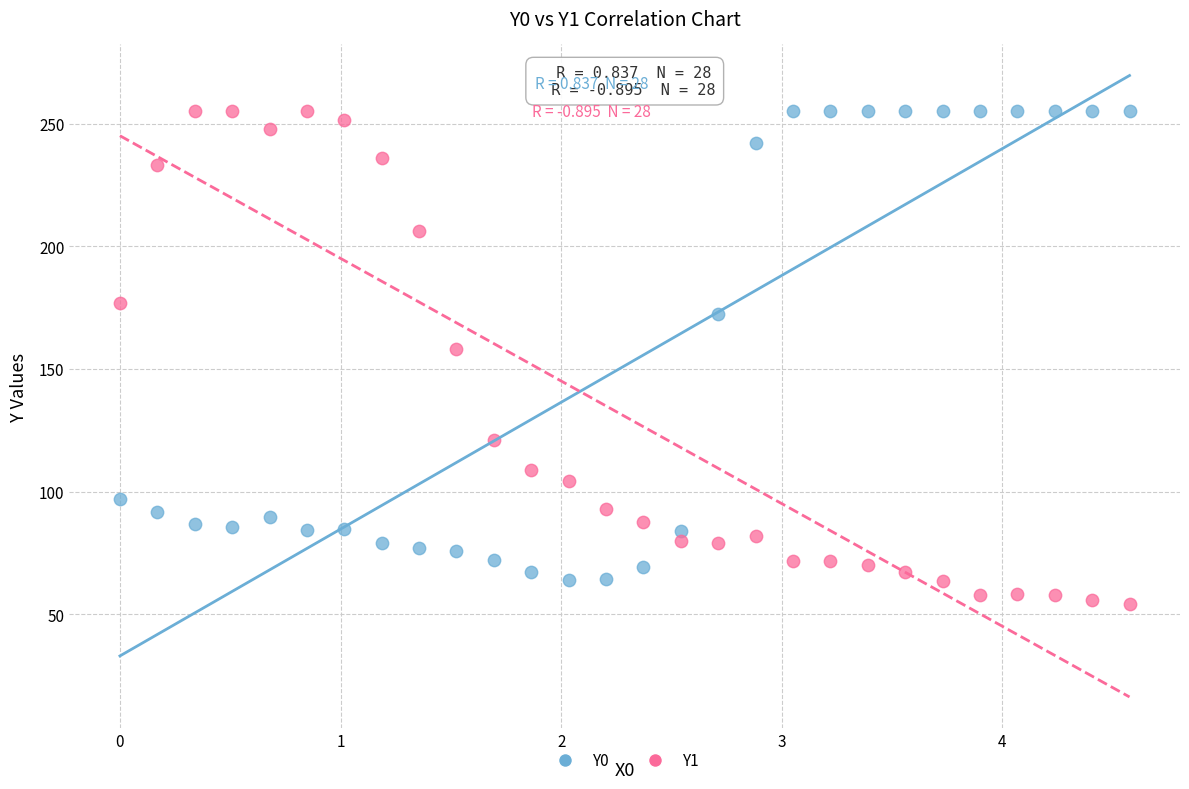

Which series has the widest spread of Y values?

Y1